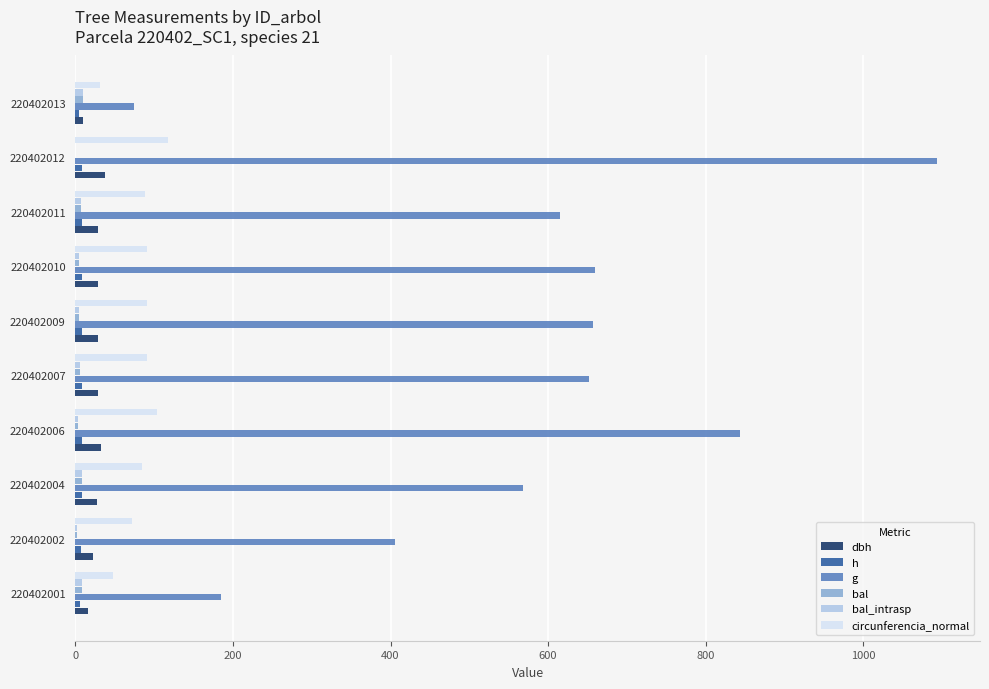

How many distinct data groups are displayed?

6